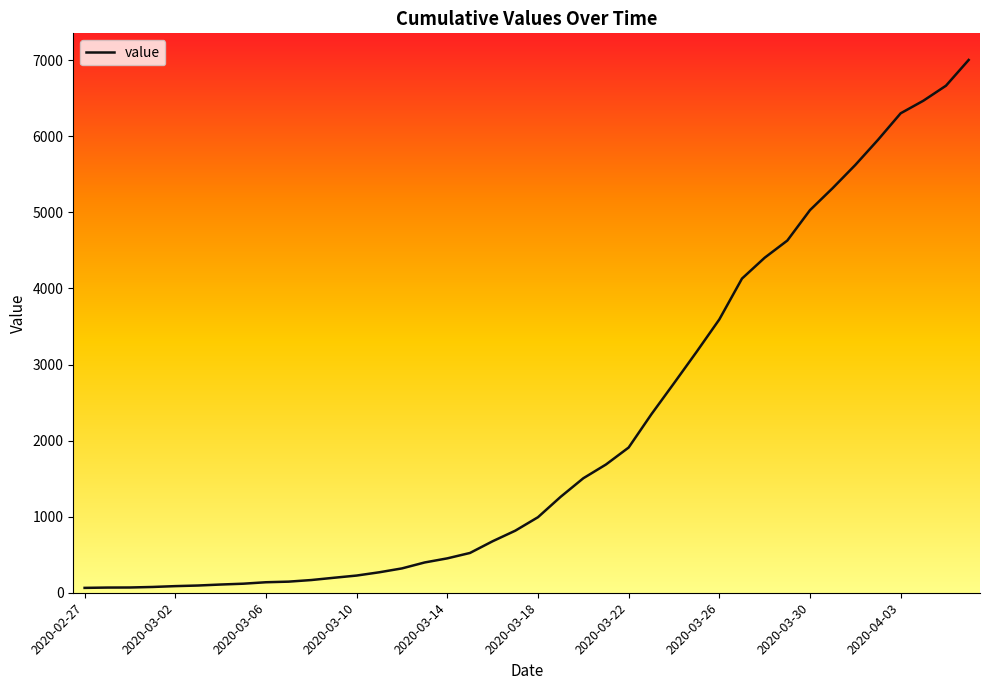

Reading left to right, transcribe all the data shown in this chart.

2020-02-27=64	2020-02-28=68	2020-02-29=69	2020-03-01=76	2020-03-02=87	2020-03-03=95	2020-03-04=108	2020-03-05=119	2020-03-06=138	2020-03-07=146	2020-03-08=167	2020-03-09=197	2020-03-10=226	2020-03-11=269	2020-03-12=320	2020-03-13=398	2020-03-14=452	2020-03-15=523	2020-03-16=677	2020-03-17=816	2020-03-18=993	2020-03-19=1261	2020-03-20=1505	2020-03-21=1686	2020-03-22=1909	2020-03-23=2345	2020-03-24=2754	2020-03-25=3168	2020-03-26=3593	2020-03-27=4130	2020-03-28=4404	2020-03-29=4630	2020-03-30=5030	2020-03-31=5319	2020-04-01=5624	2020-04-02=5954	2020-04-03=6303	2020-04-04=6468	2020-04-05=6666	2020-04-06=7004